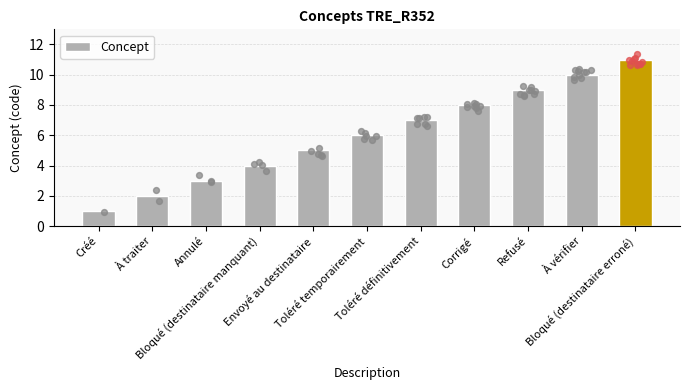

What is the ratio of the value at Bloqué (destinataire manquant) to the value at Envoyé au destinataire?

0.8